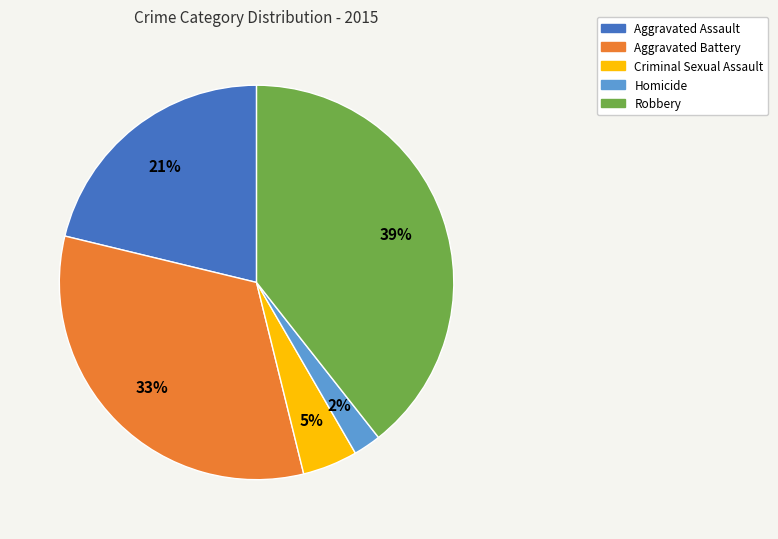

Between Criminal Sexual Assault and Aggravated Battery, which is larger?

Aggravated Battery